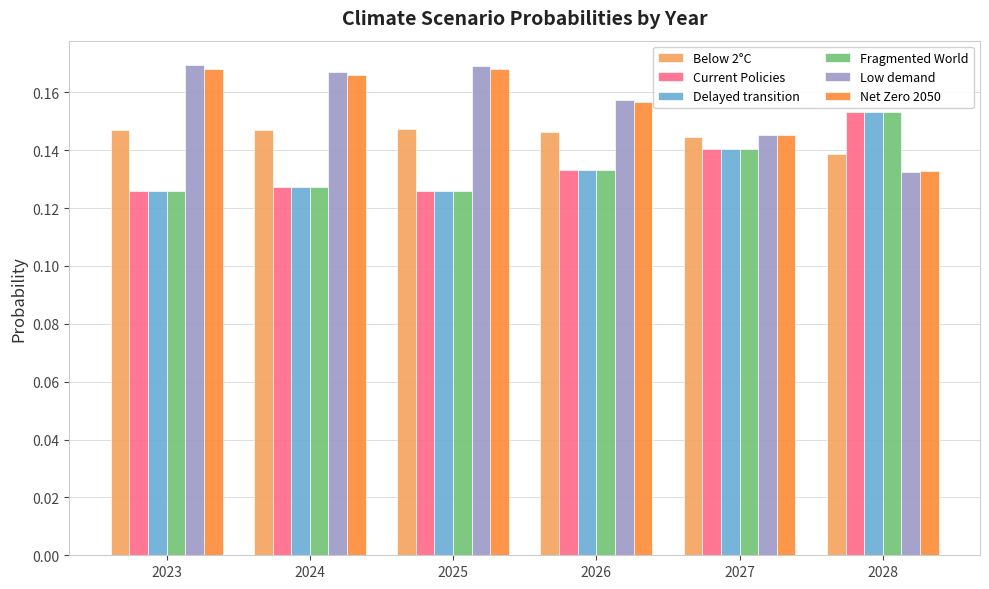

Count the Fragmented World values in the range 0 to 1.

6